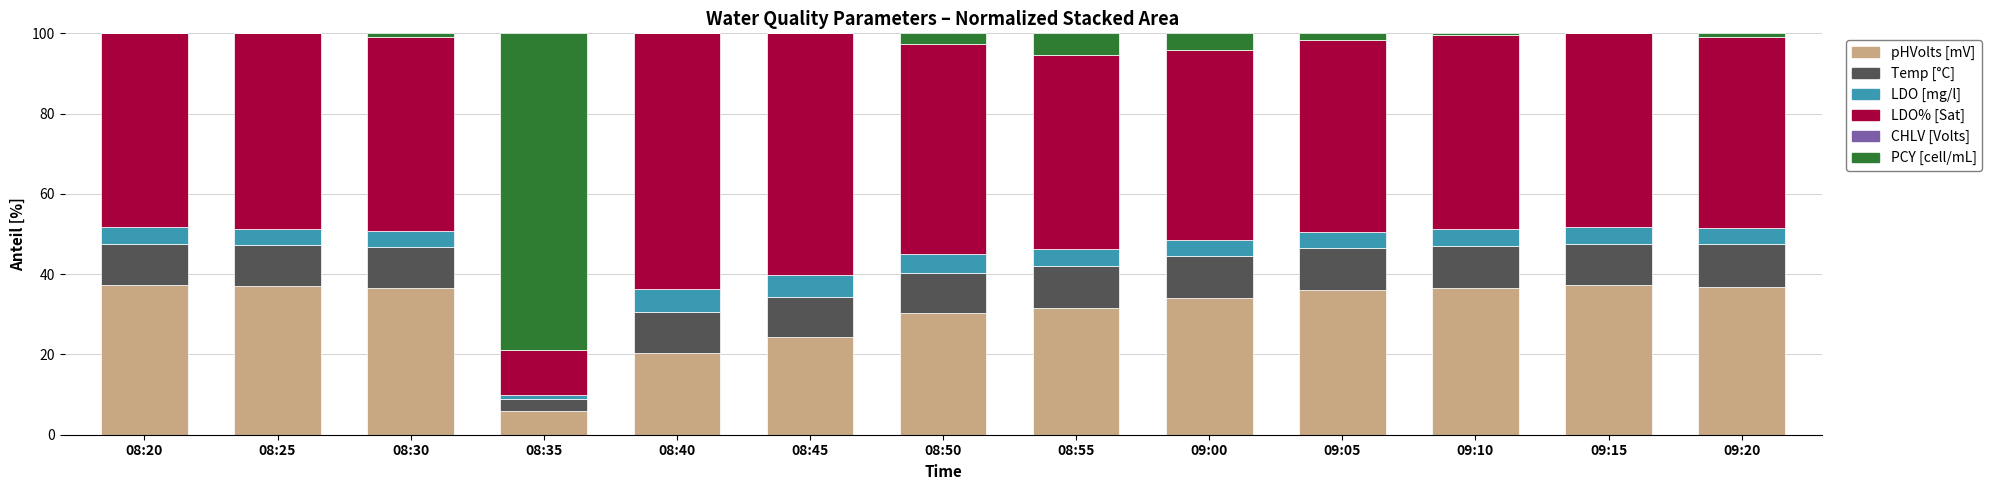

True or false: pHVolts [mV] has a value of 6.0 at 08:35.

True